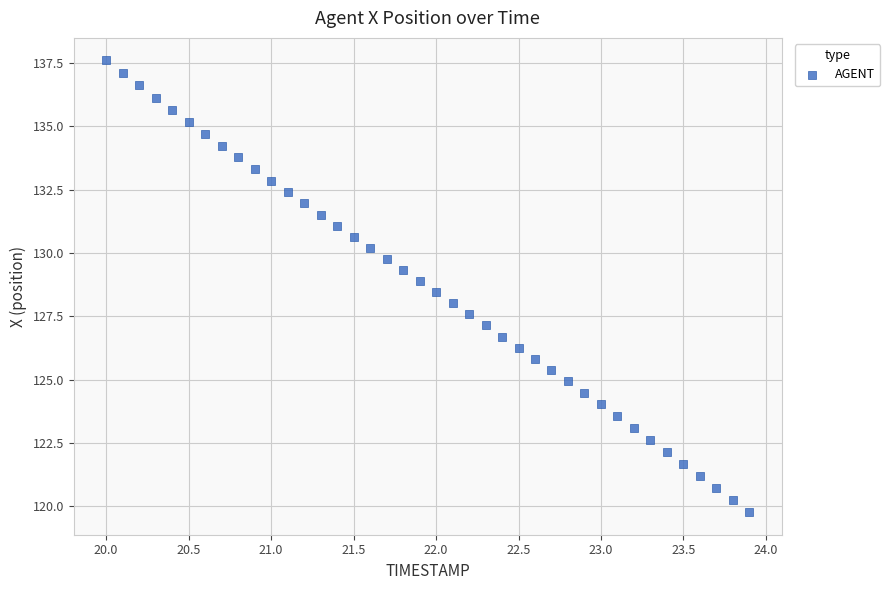

What is the range of X values (max minus min)?

3.9